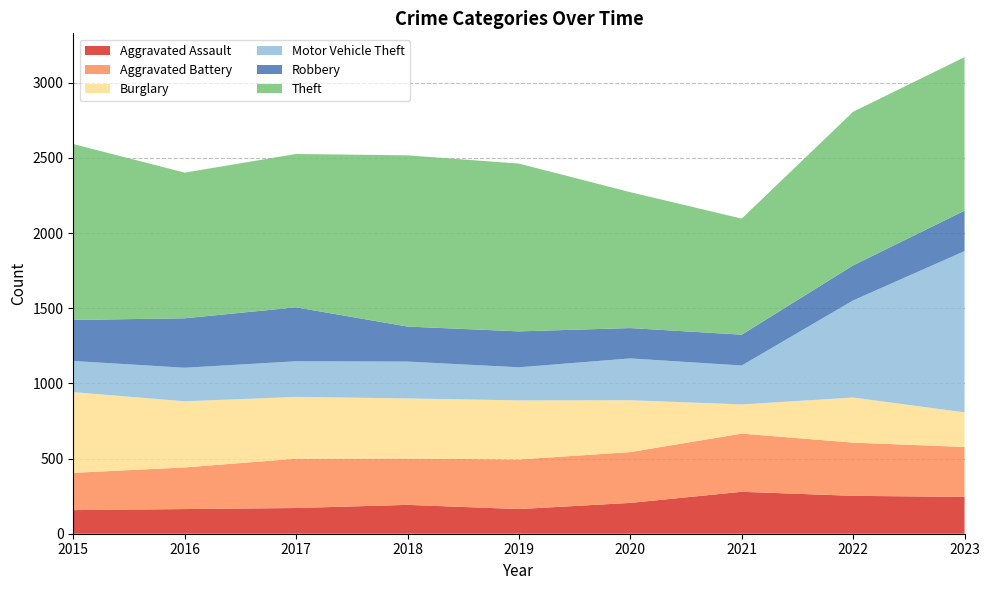

Reading left to right, transcribe all the data shown in this chart.

Aggravated Assault: 157	164	171	192	164	205	279	252	245
Aggravated Battery: 248	277	328	308	330	338	387	354	332
Burglary: 537	440	411	400	393	345	194	300	230
Motor Vehicle Theft: 207	223	237	245	220	278	259	646	1073
Robbery: 273	329	359	233	239	202	205	233	269
Theft: 1170	969	1020	1139	1116	904	772	1022	1021